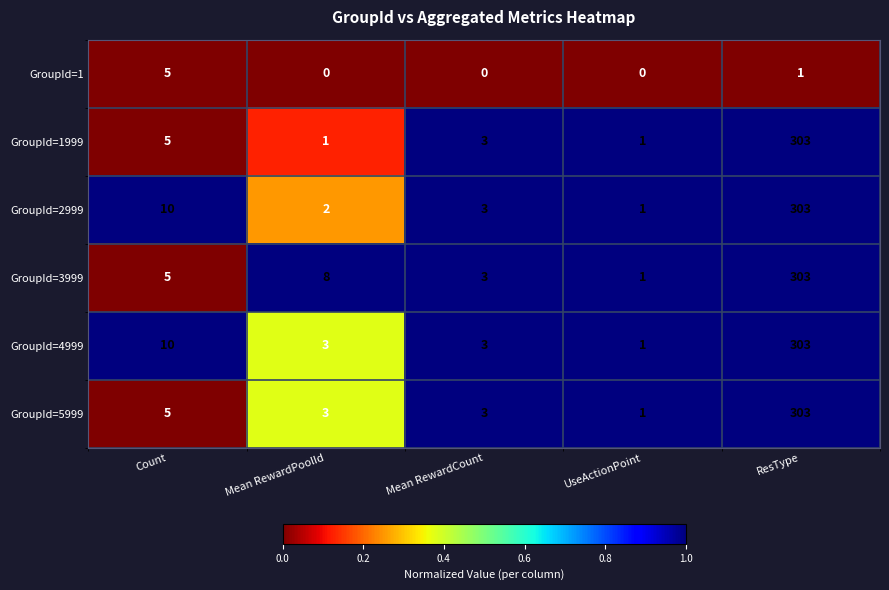

What is the spread (max minus min) of values at Mean RewardCount?

3